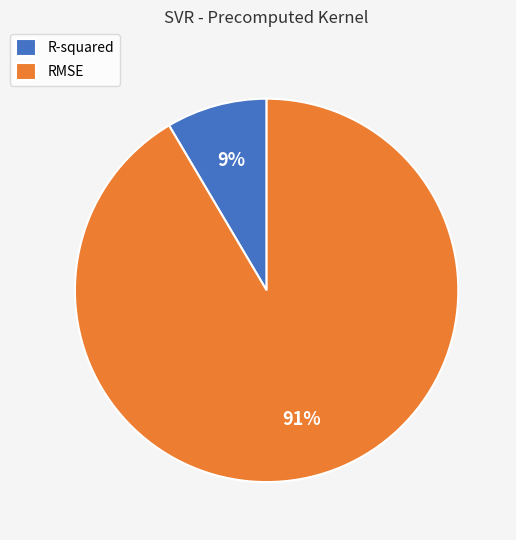

What percentage is the RMSE slice, to the nearest percent?

91%